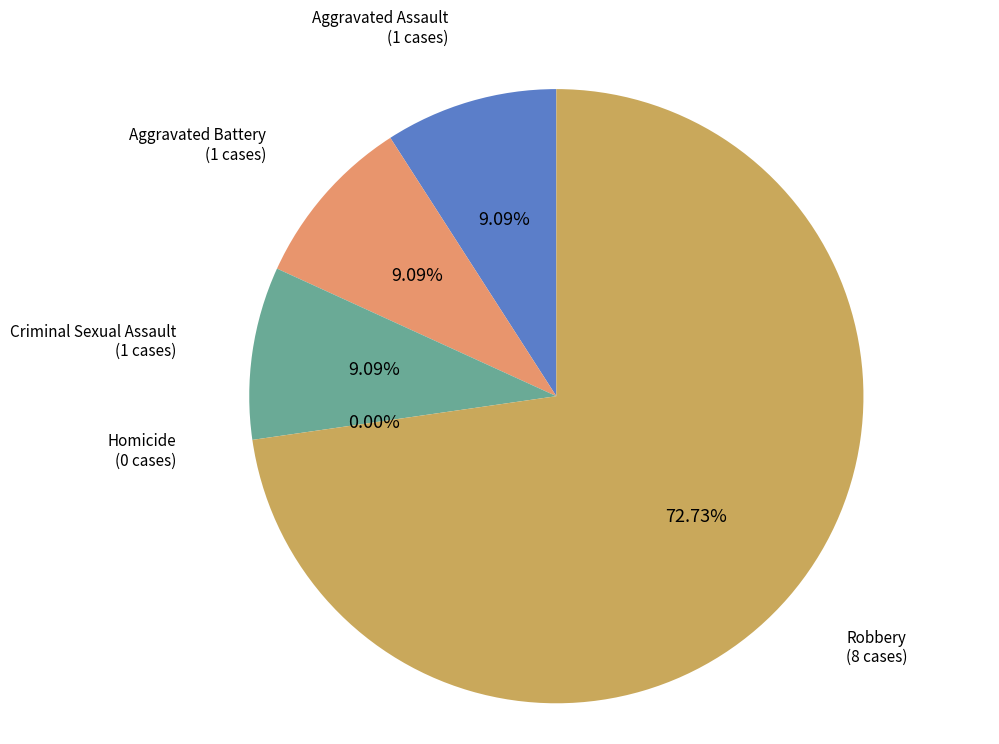

Does any single category account for the majority?

Yes